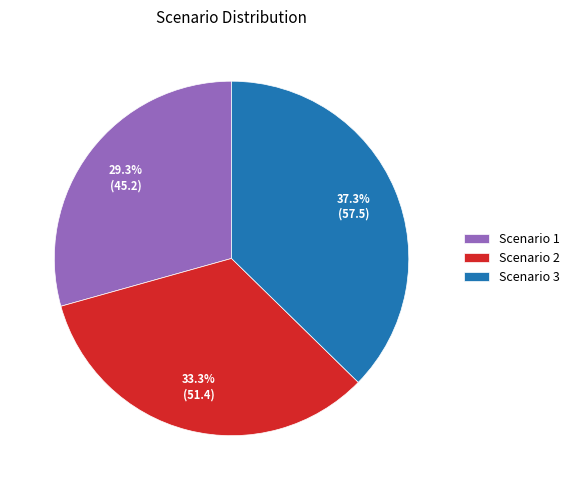

The Scenario 1 slice represents 29% of the pie. True or false?

True